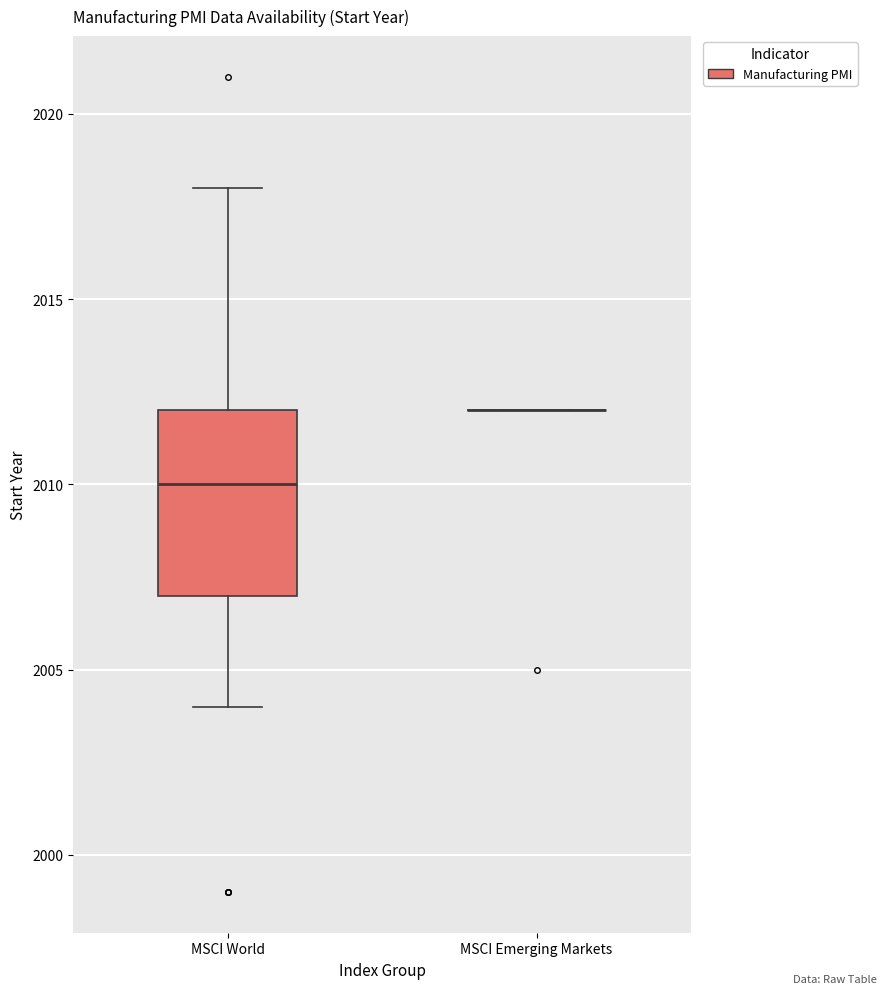

Which box is the tallest, from its lower edge to its upper edge?

MSCI World